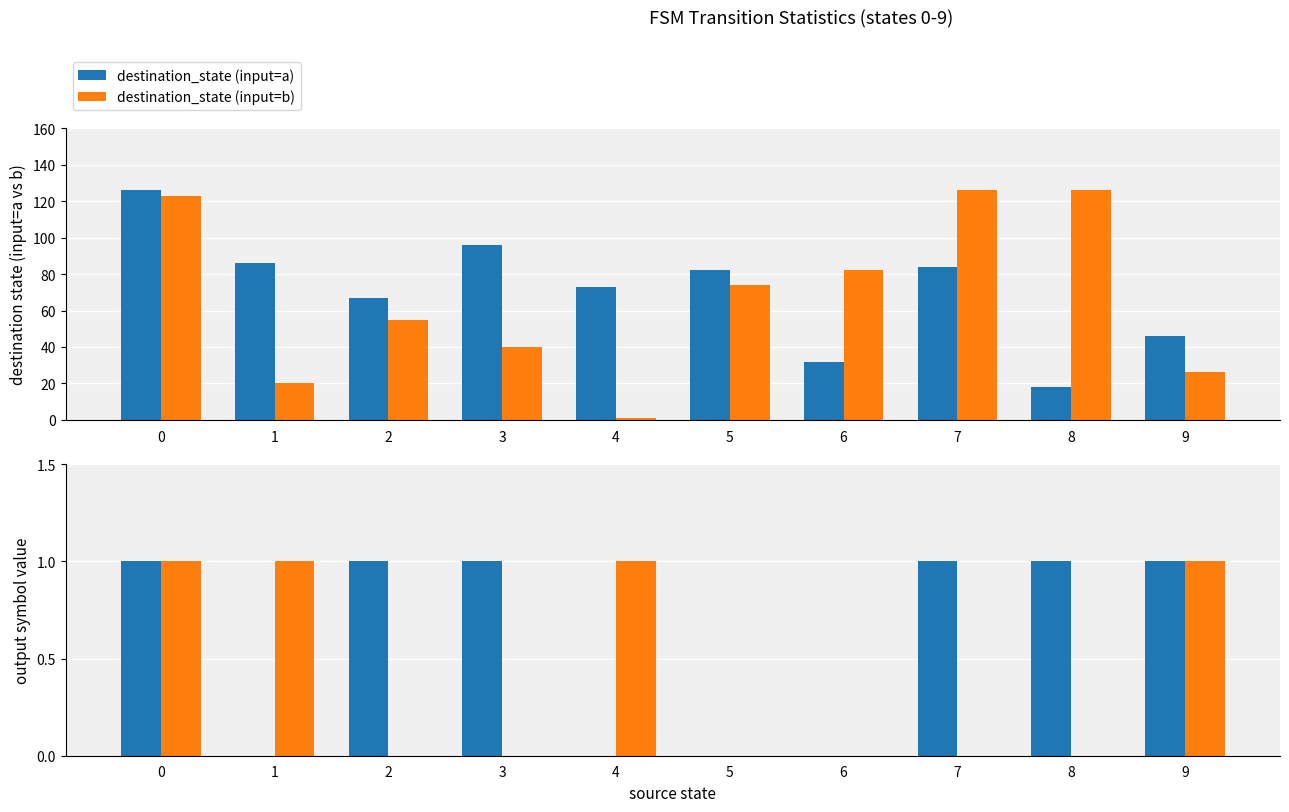

Is it true that output_symbol (input=a) equals 1 at 1?

False